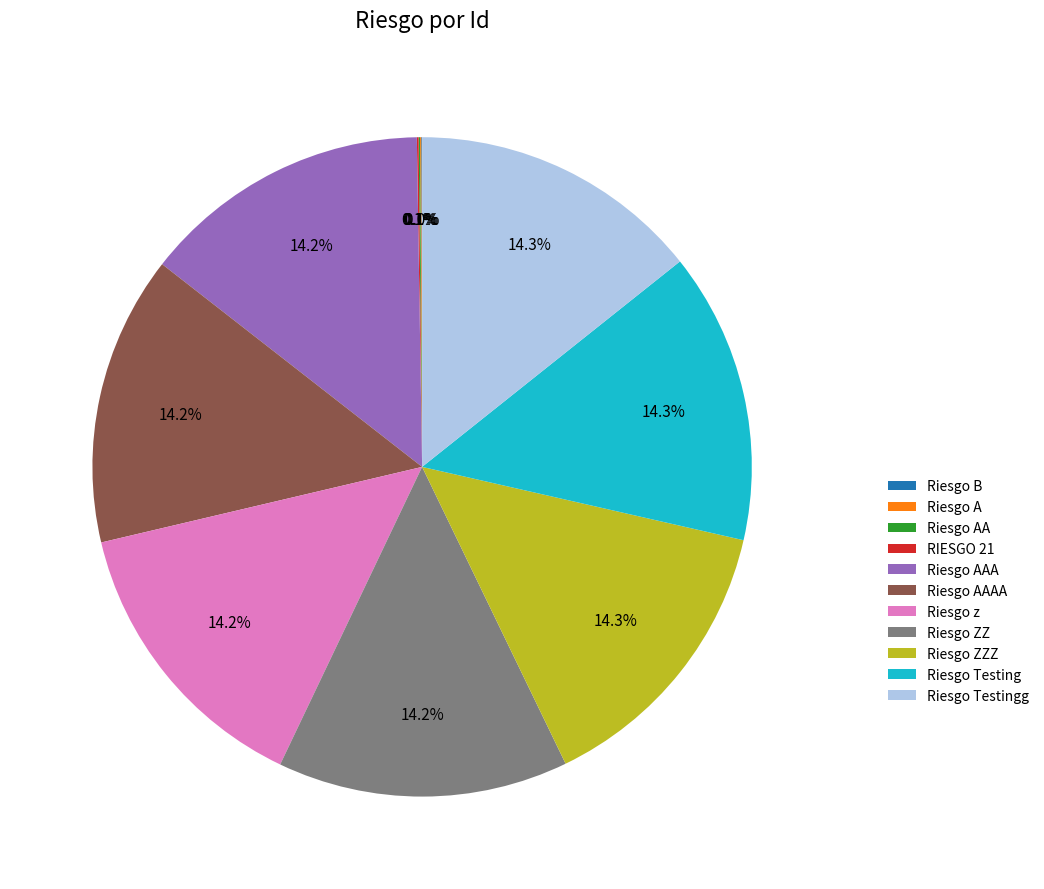

Does Riesgo z represent more than half of the total?

No